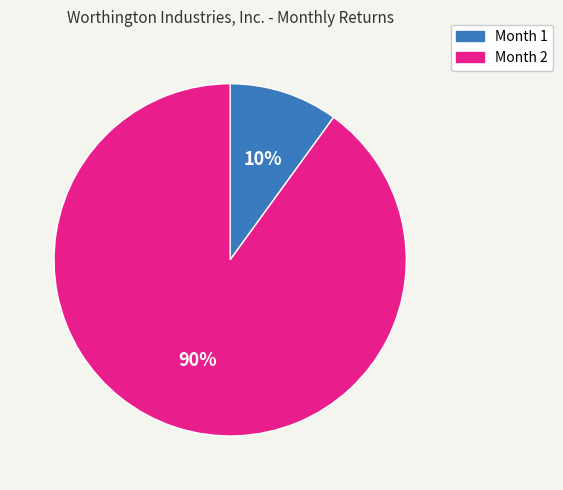

To the nearest percent, what is the difference between the largest and smallest slice percentages?

80%